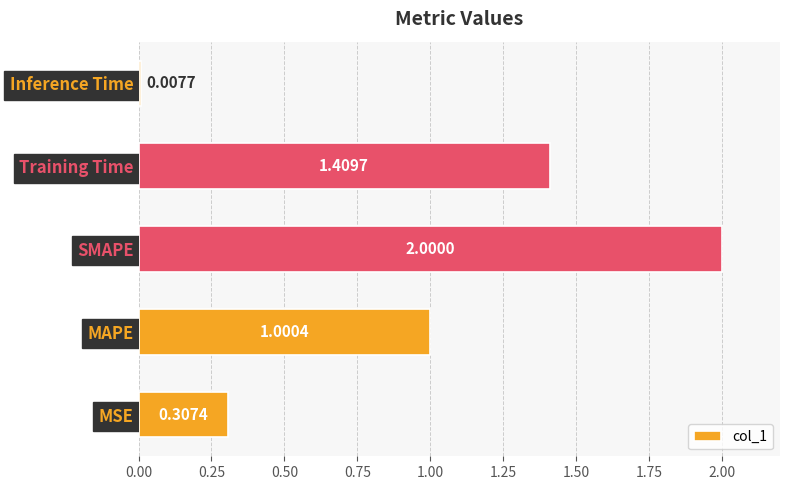

Rank the categories by value from lowest to highest.

Inference Time, MSE, MAPE, Training Time, SMAPE